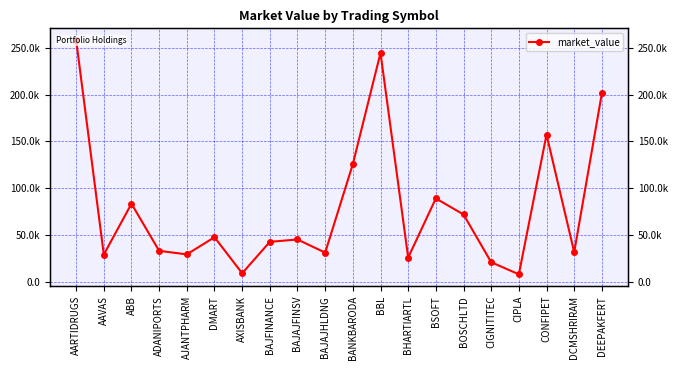

What is the average value?

79384.4